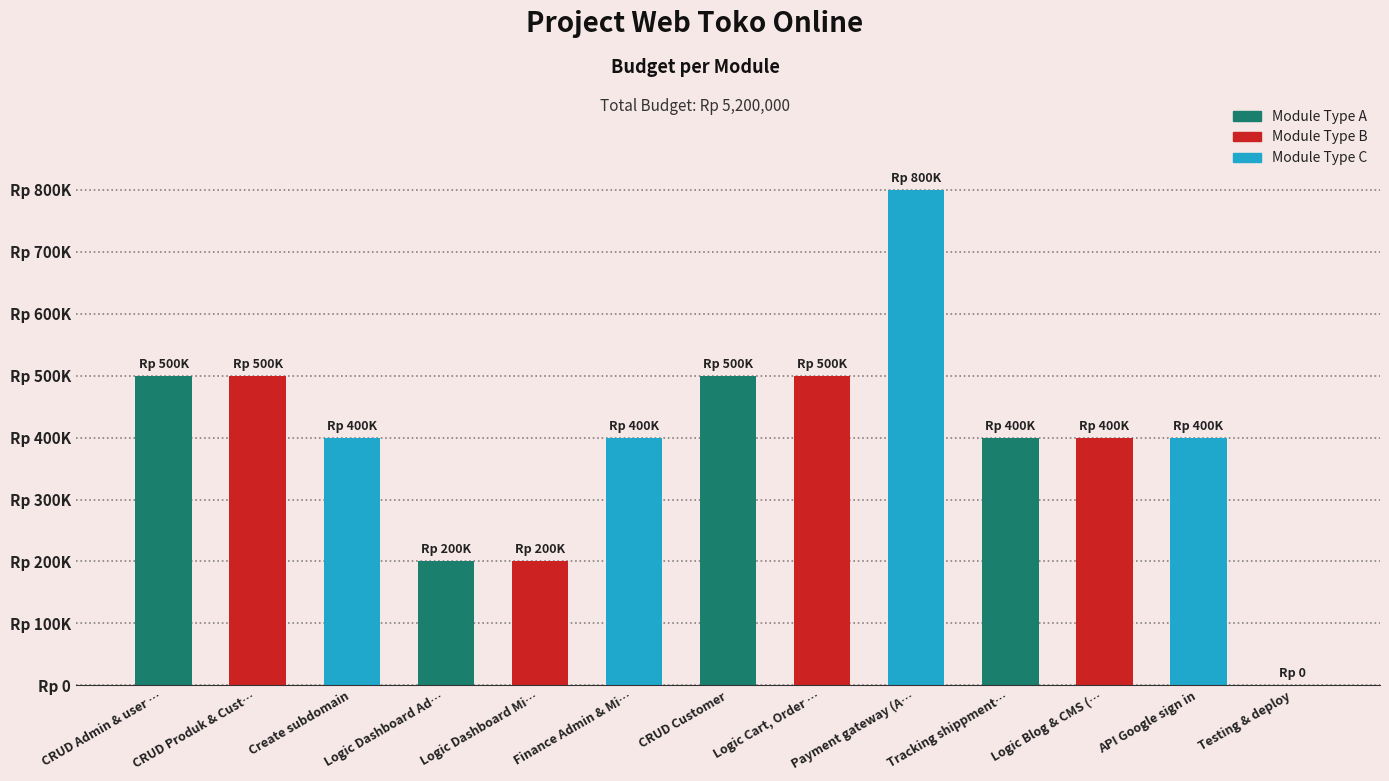

Are the bars horizontal?

No